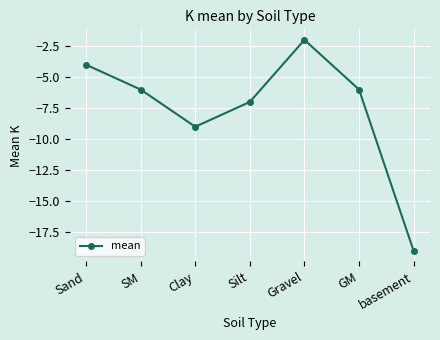

Which category has the highest value across all series?

Gravel